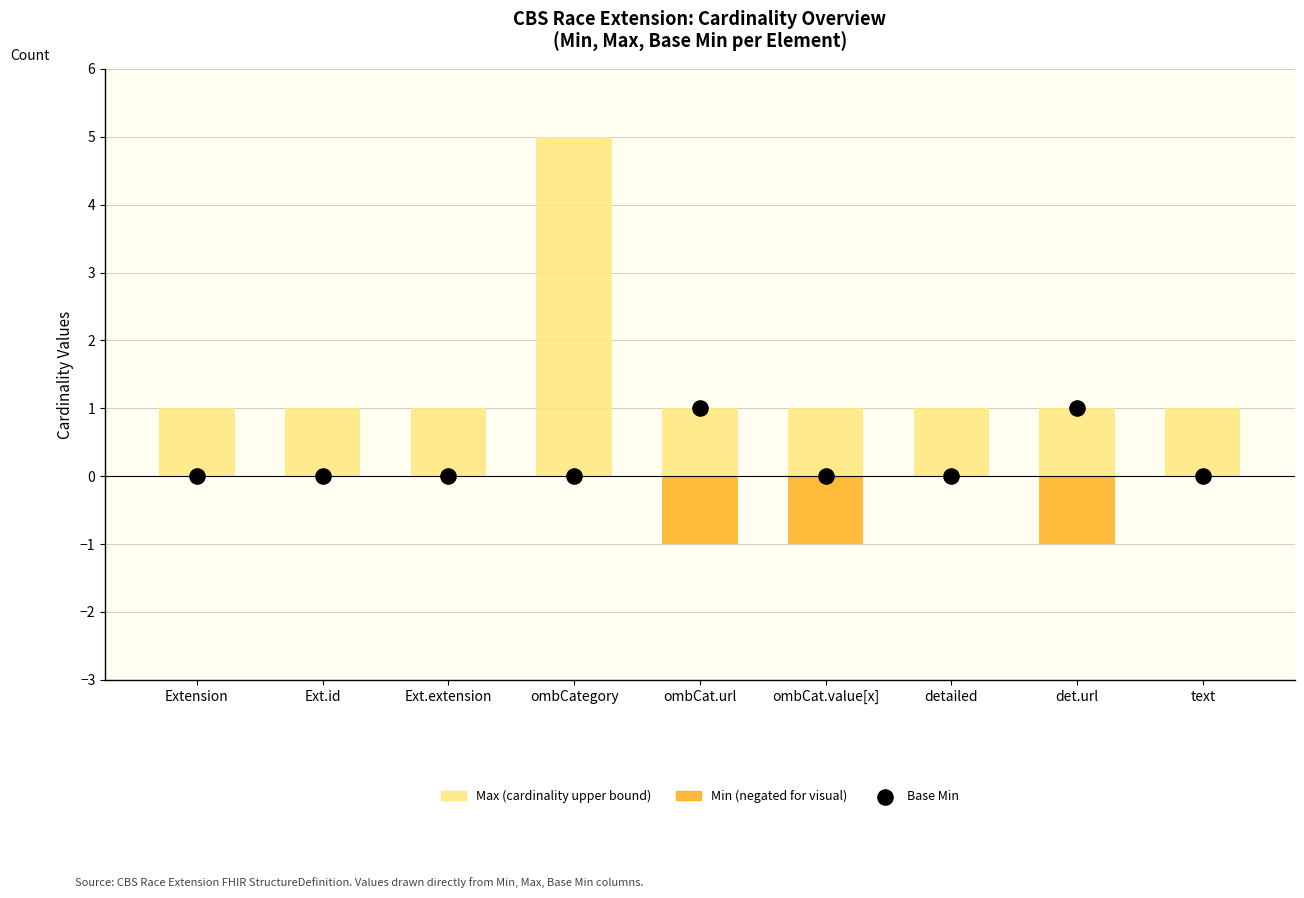

Which series contains the lowest Y value?

Min (negated for visual)